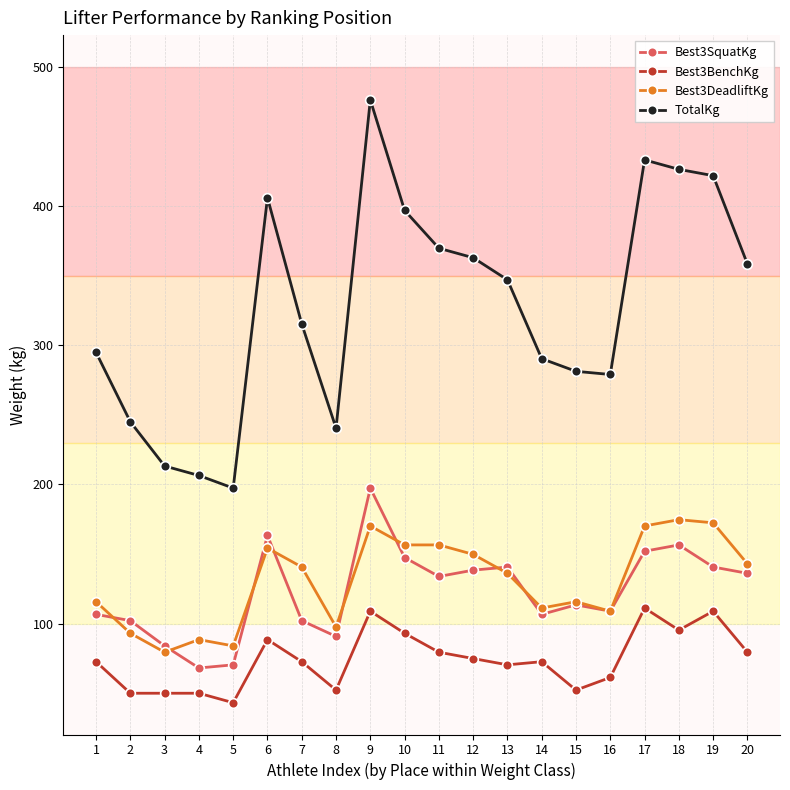

Is the value of Best3SquatKg at 19 greater than the value of TotalKg at 7?

No